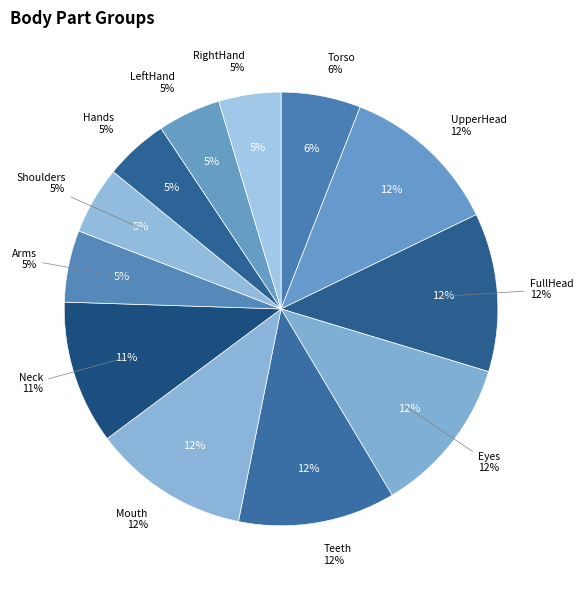

Which category has the biggest portion of the pie?

UpperHead